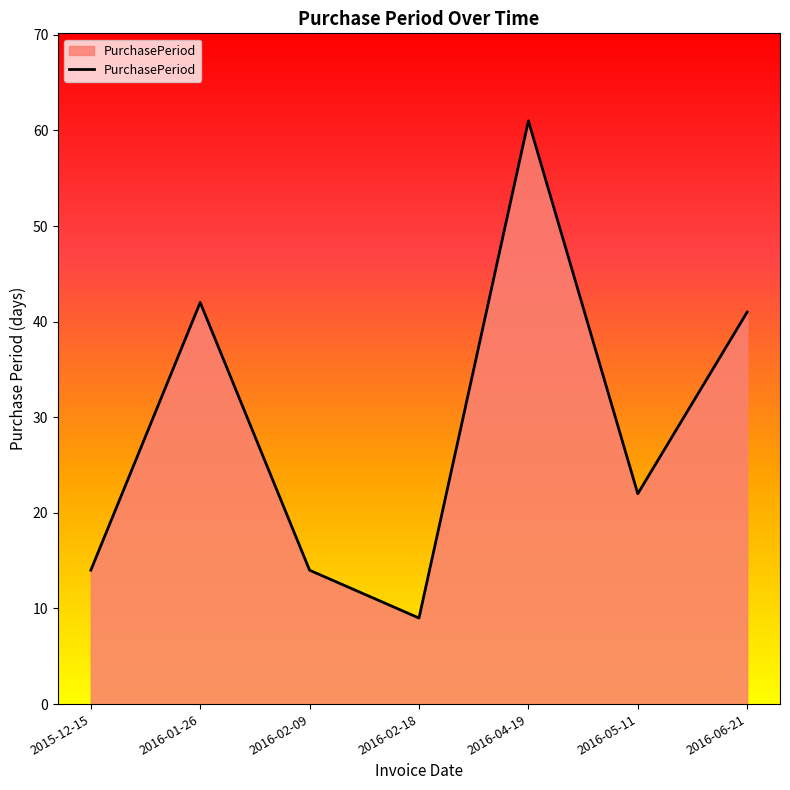

Where is the first local minimum?

2016-02-18